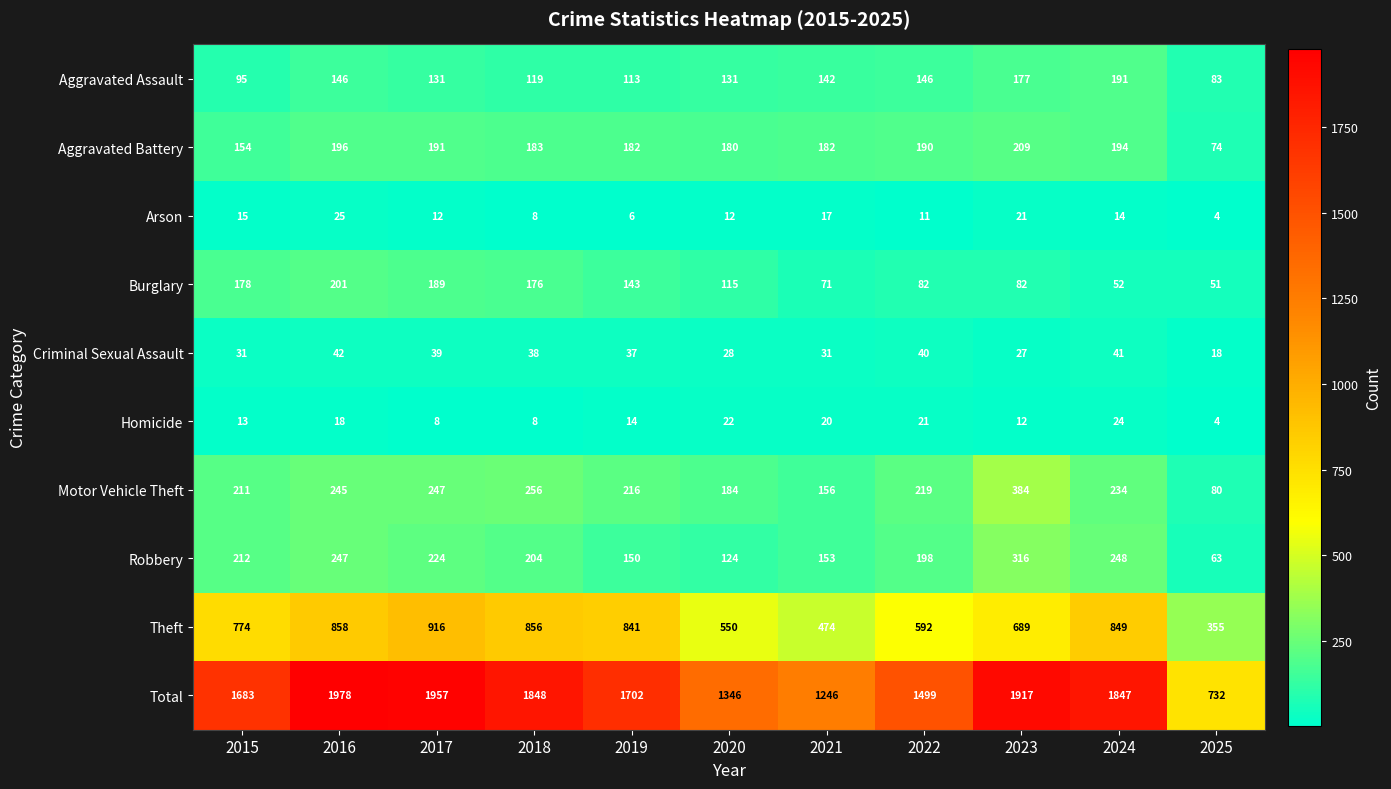

What is the sum of the Criminal Sexual Assault values at 2023 and 2019?

64